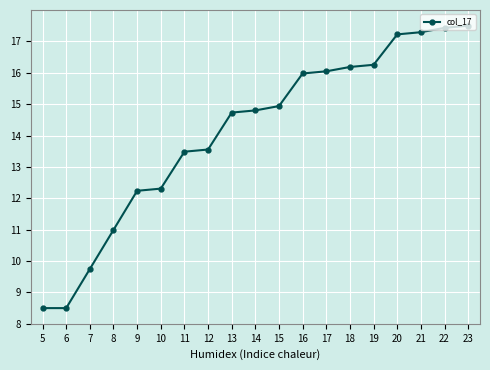

What is the change in value from 14 to 19?

+1.5